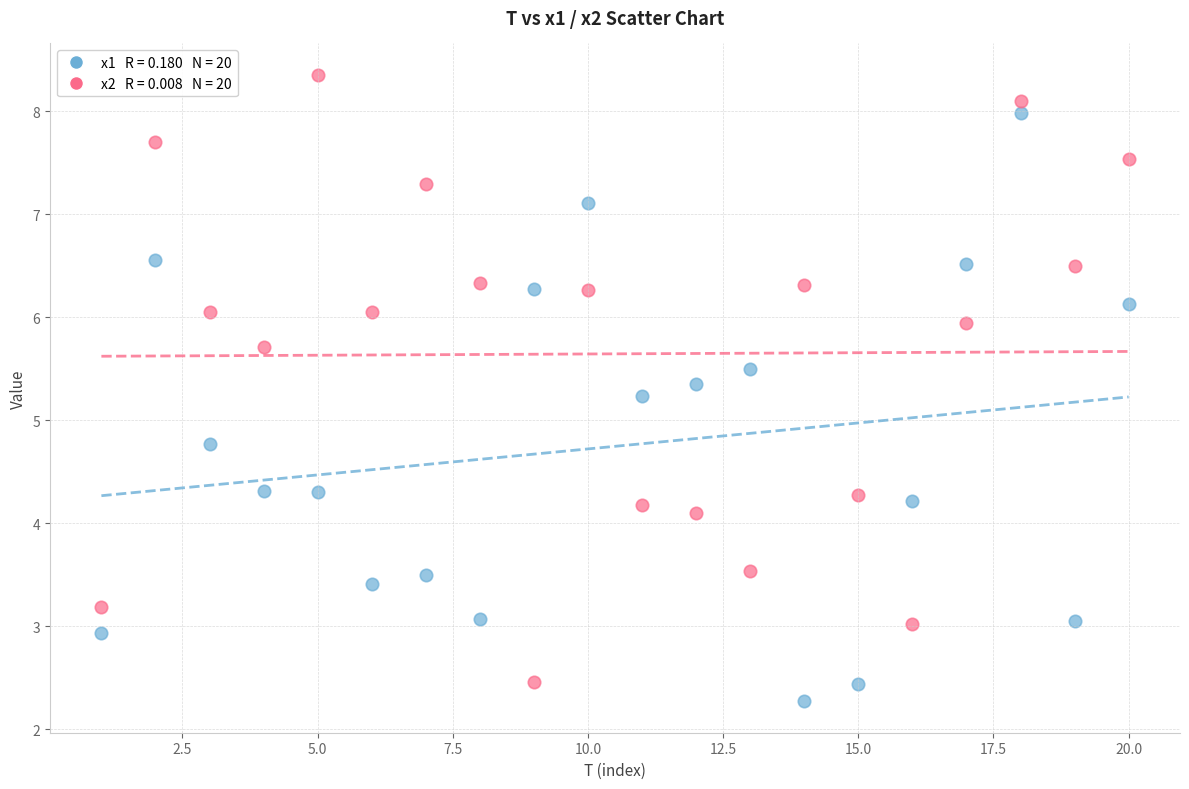

Across all data points, what is the range of X values (max minus min)?

19.0